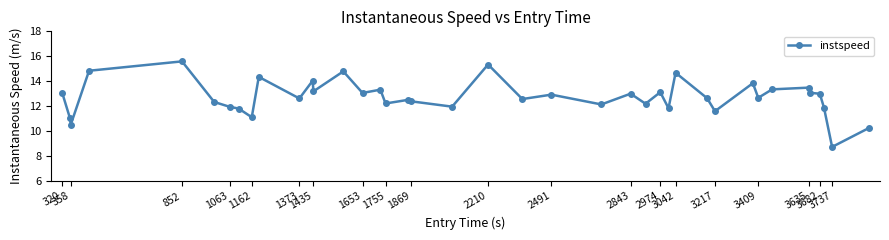

What is the value of the 18th point from the left?

12.5